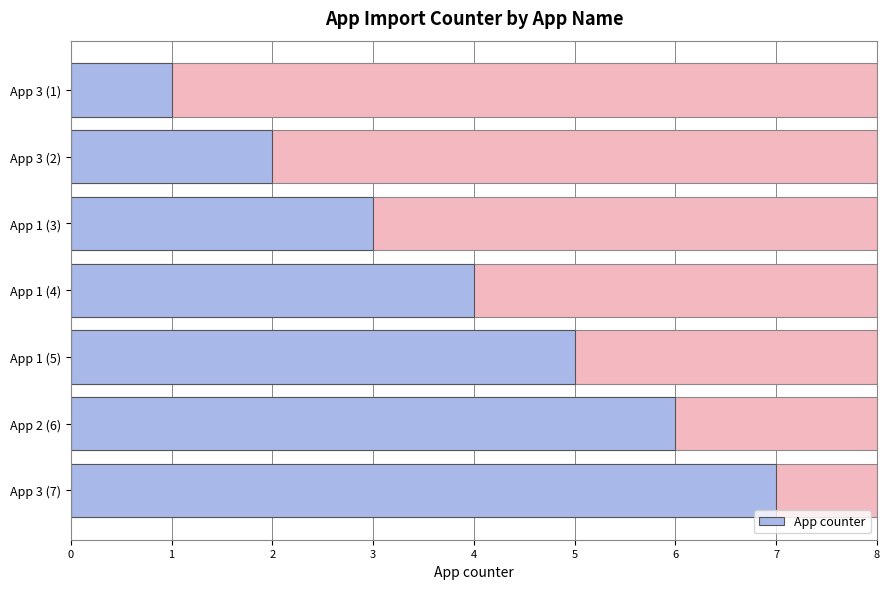

Count the values in the range 2 to 6.

5